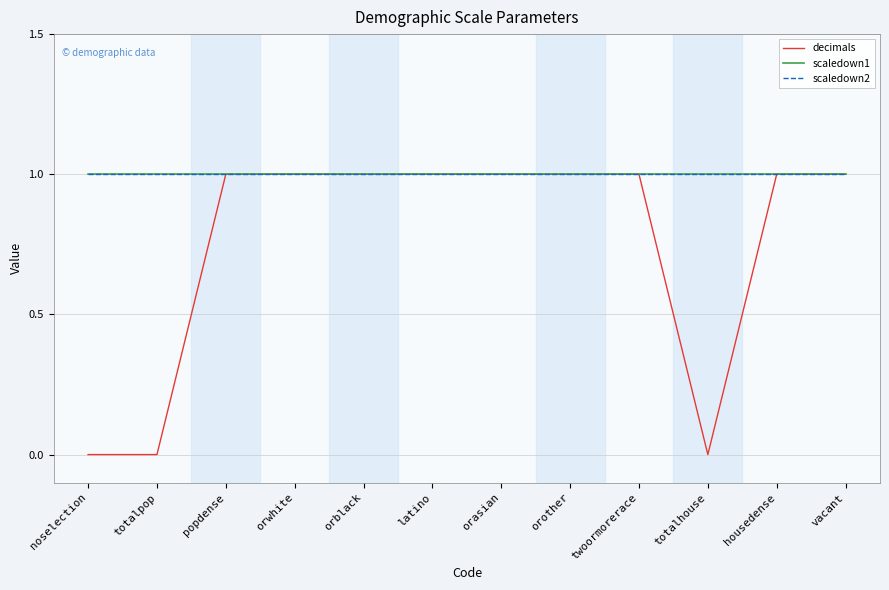

What is the minimum value for scaledown1?

1